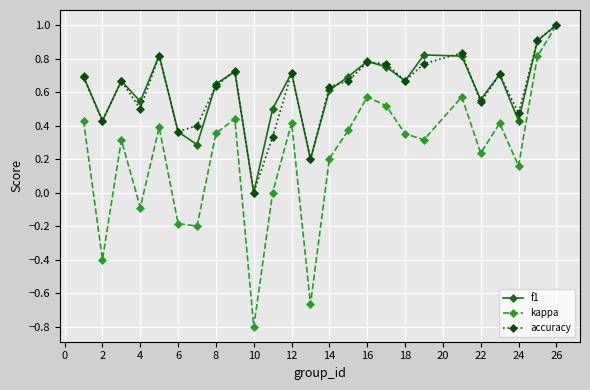

Which series has the largest range (max minus min)?

kappa